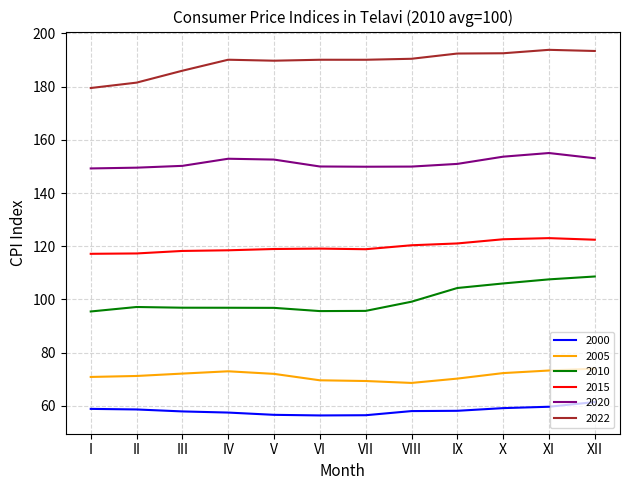

True or false: 2005 and 2015 cross at least once.

False